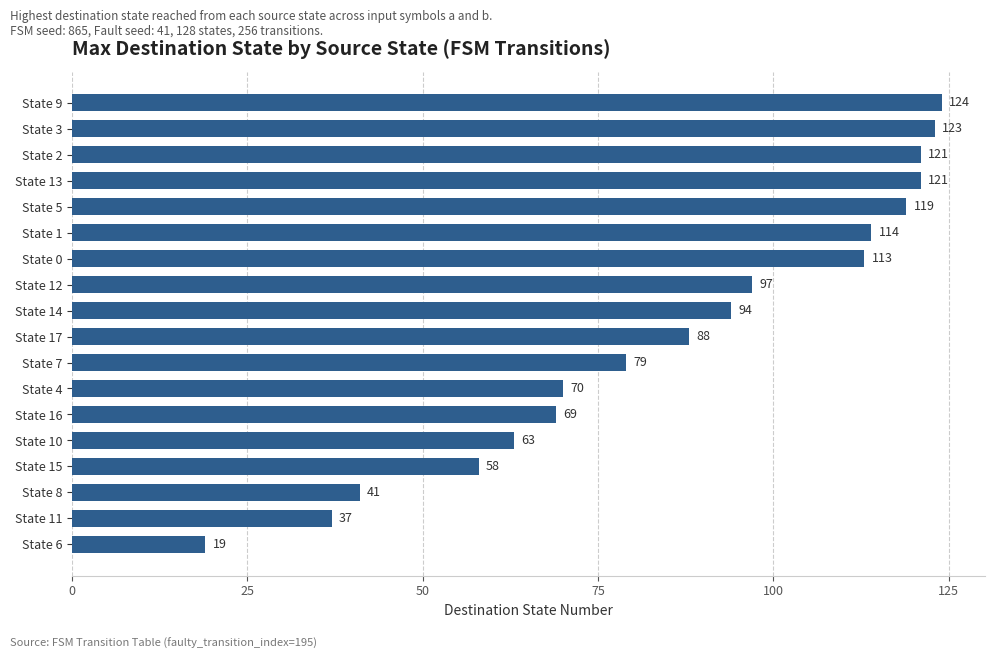

Which has a higher value, State 5 or State 2?

State 2